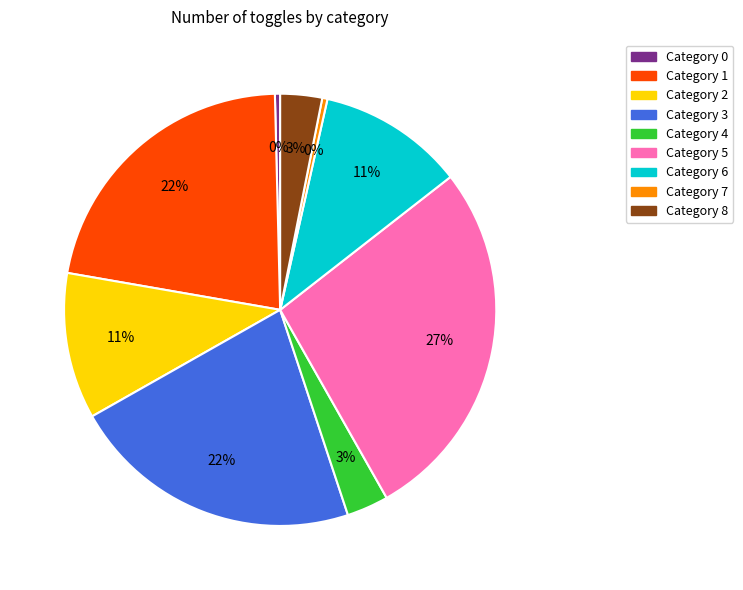

To the nearest percent, what is the difference between the largest and smallest slice percentages?

27%